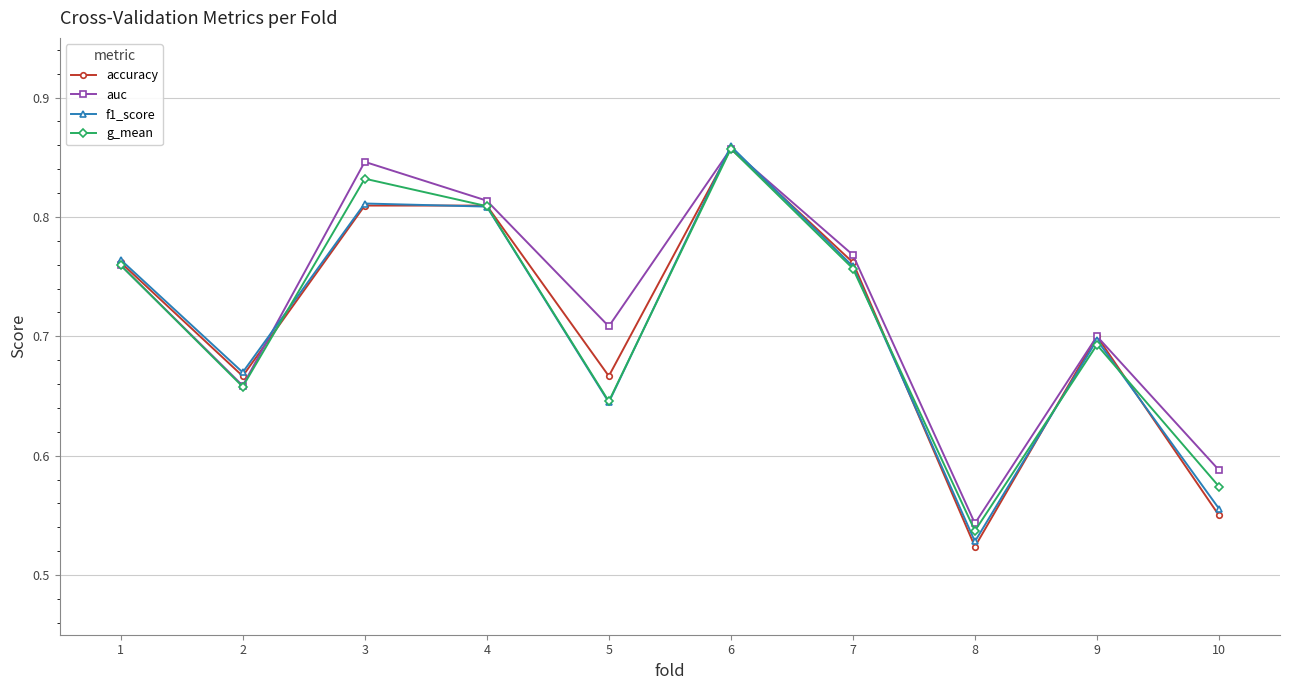

What is the difference between the accuracy values at 6 and 1?

0.1